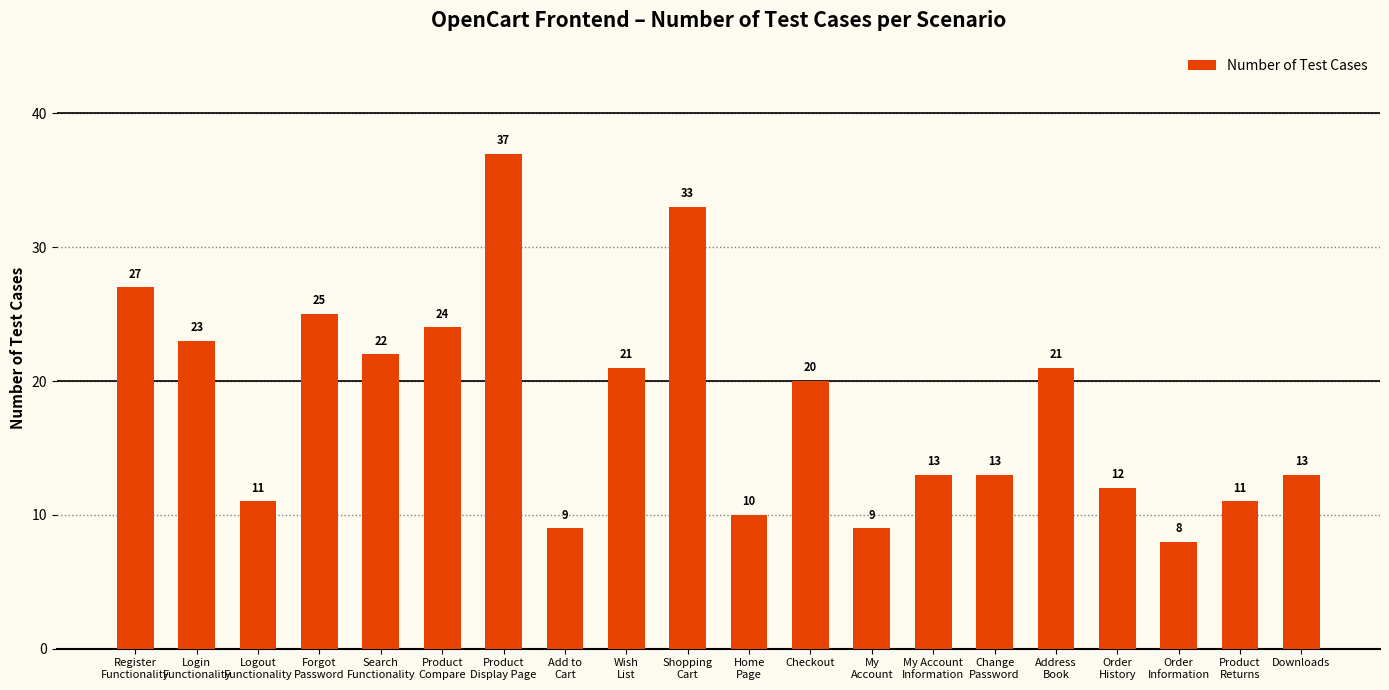

What is the sum of all values?

362